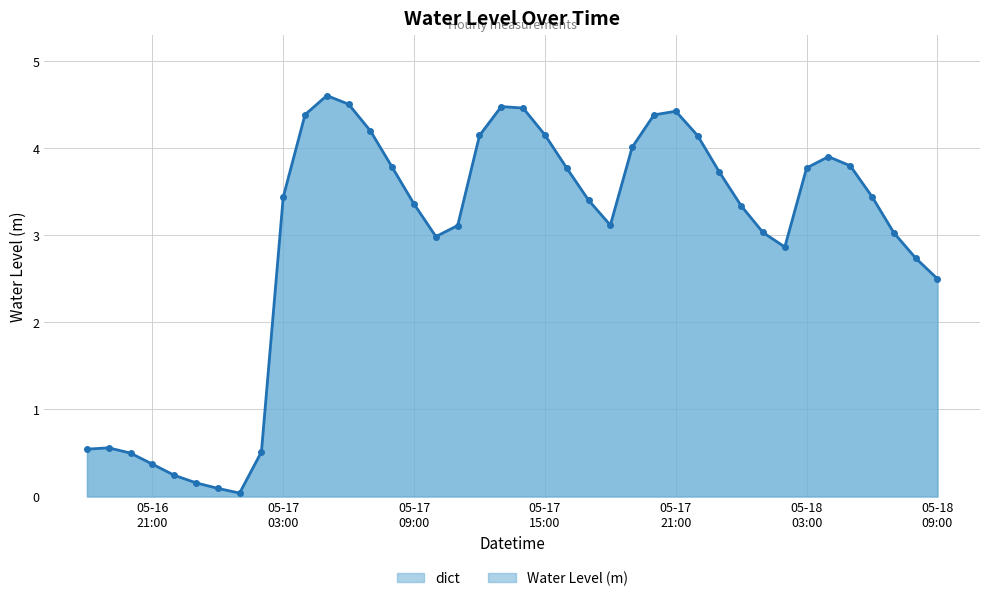

What is the difference between the values at 2024-05-17 20:00:00 and 2024-05-18 02:00:00?

1.5